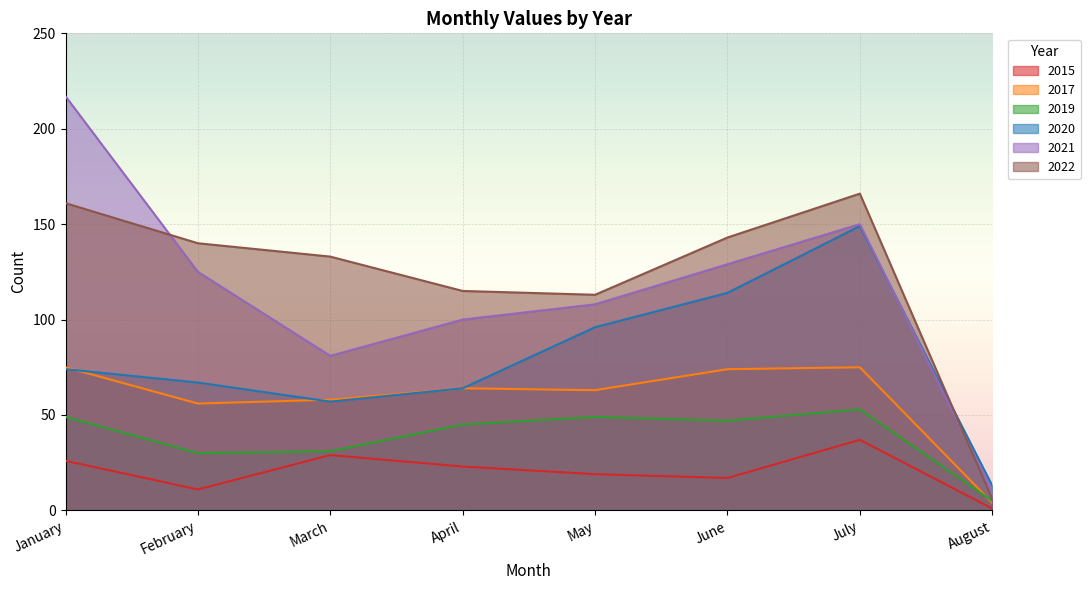

In 2022, how many points are higher than both neighbors (excluding endpoints)?

1